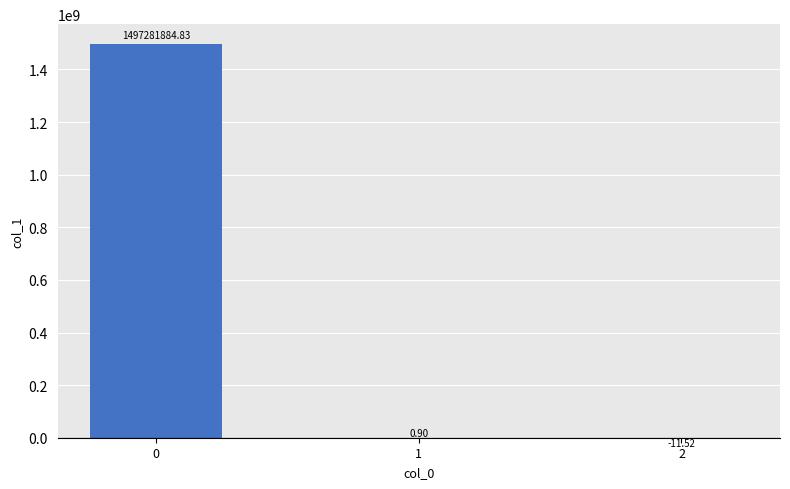

What is the sum of all values?

1497281874.2